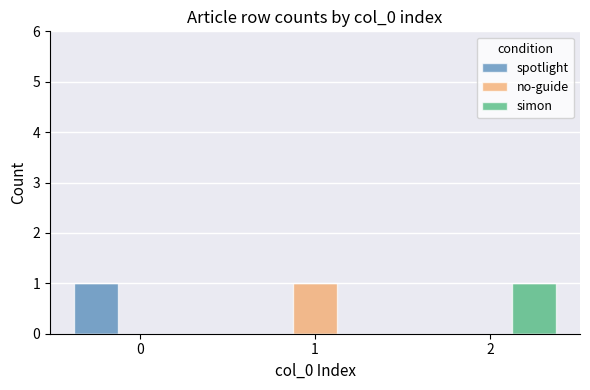

Is the value of simon at 1 greater than the value of no-guide at 1?

No